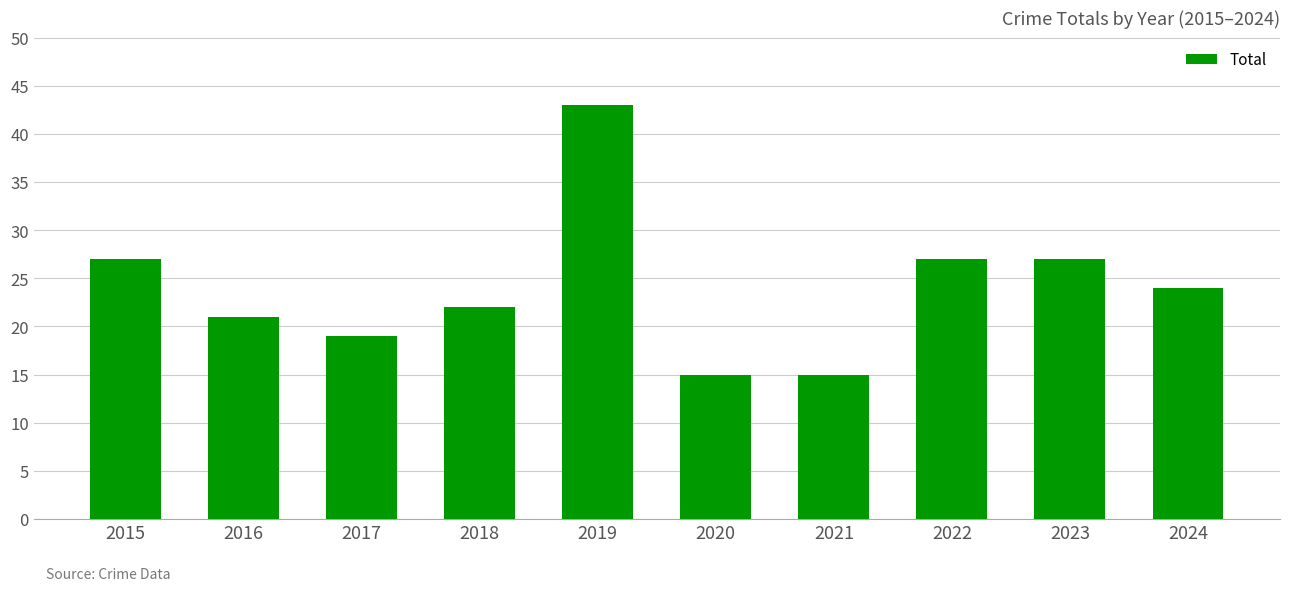

Reading right to left, transcribe all the data shown in this chart.

2024=24	2023=27	2022=27	2021=15	2020=15	2019=43	2018=22	2017=19	2016=21	2015=27